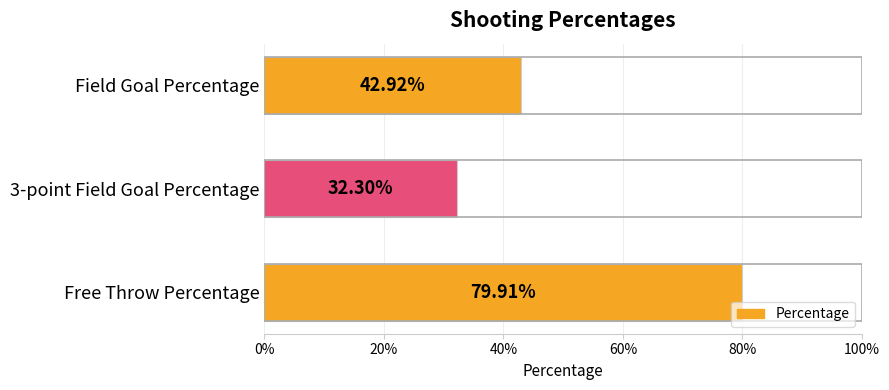

Does the chart contain any negative values?

No